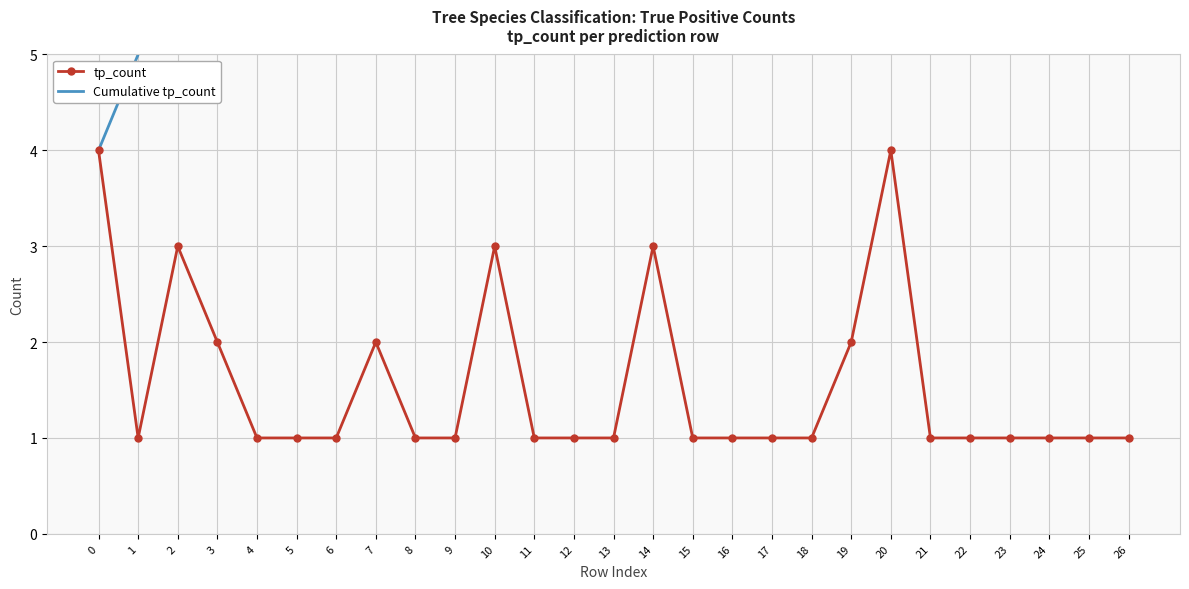

Count the number of data series in this chart.

2